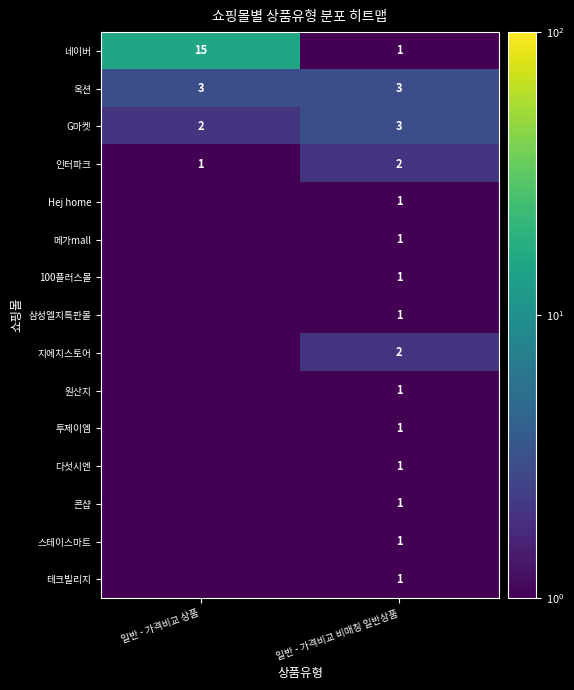

Read the 옥션 value at 일반 - 가격비교 비매칭 일반상품.

3.0